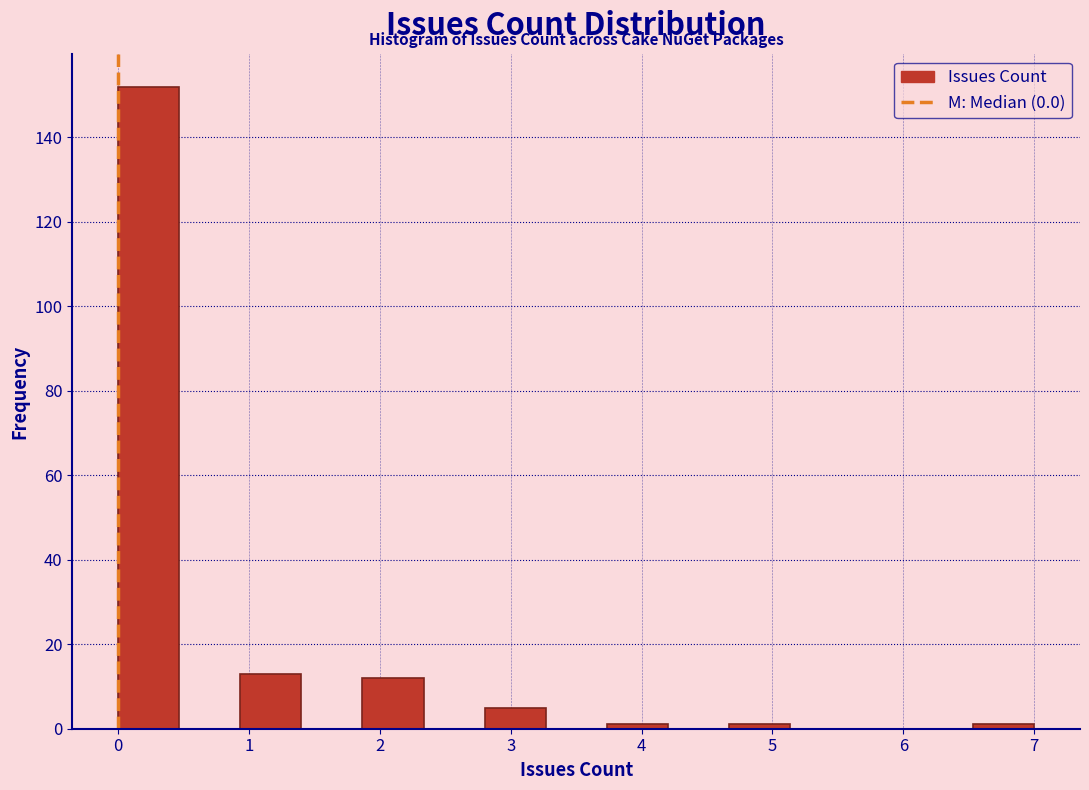

What is the height of the bar covering 0.9 to 1.4 on the x-axis? Neither the bar edges nor the heights are printed on the chart, so give them approximately, as read against the axes.

14